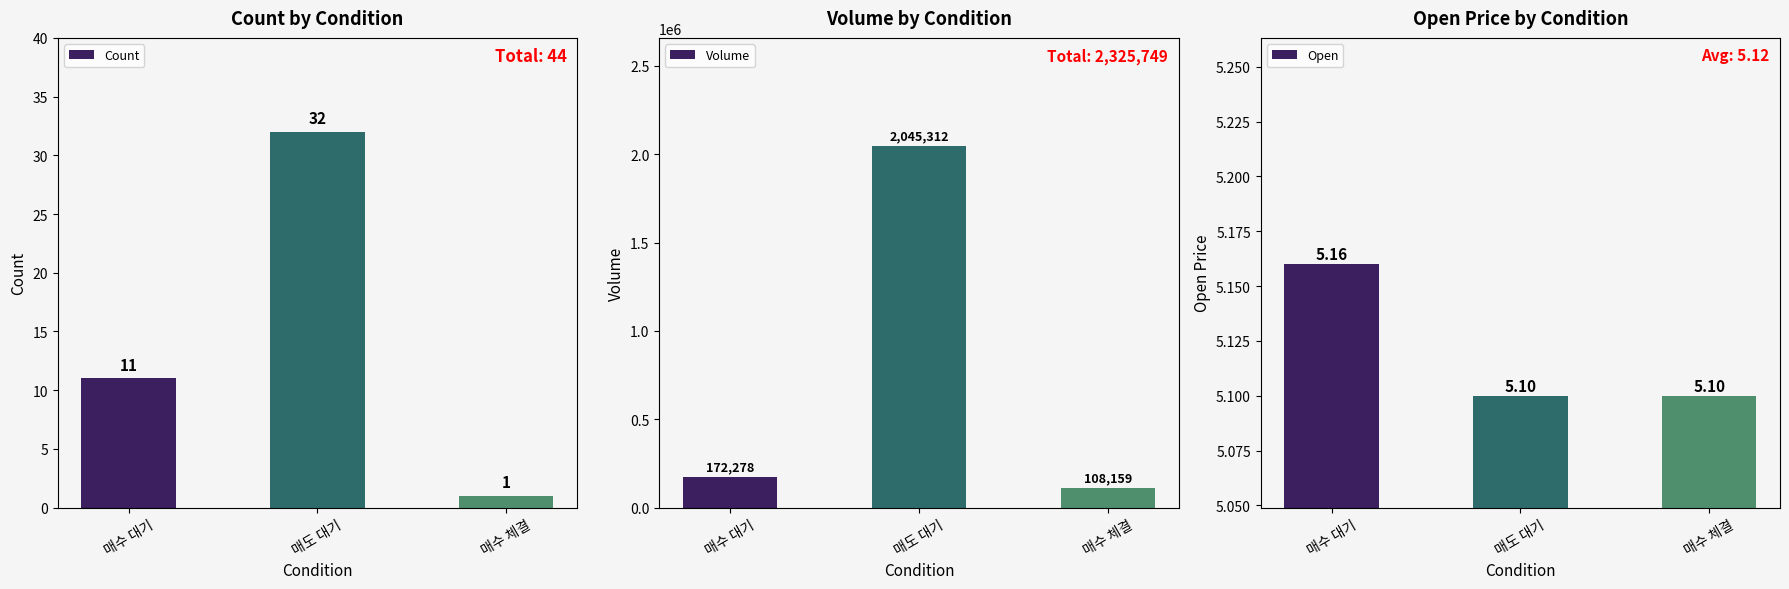

Which category has the lowest value in the Count series?

매수 체결